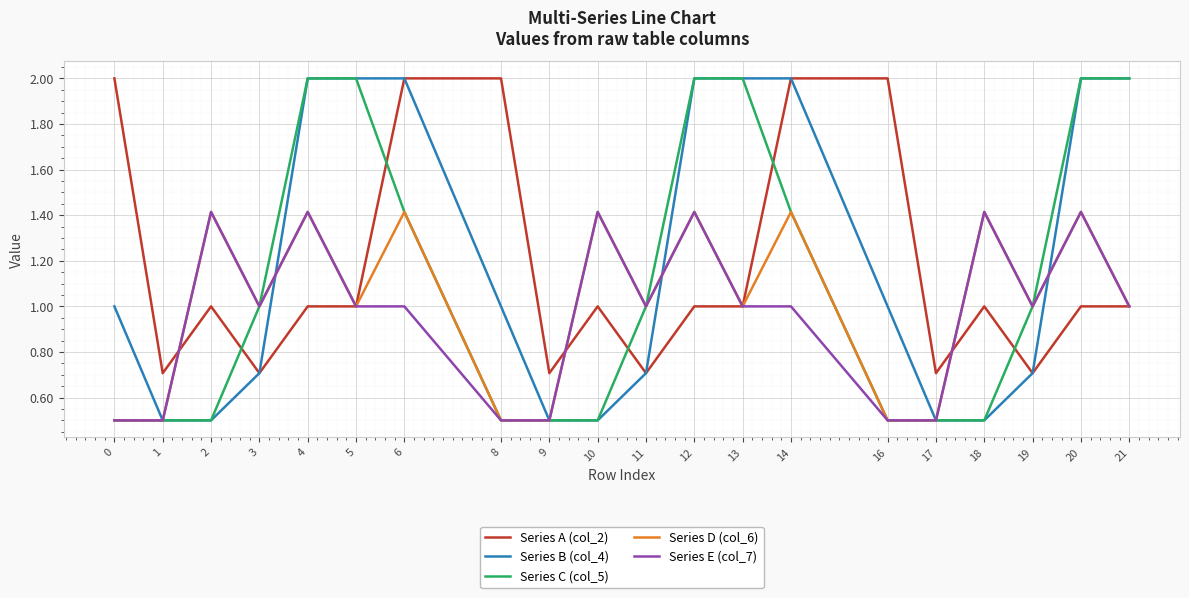

Is this an area chart (filled region under the line)?

No